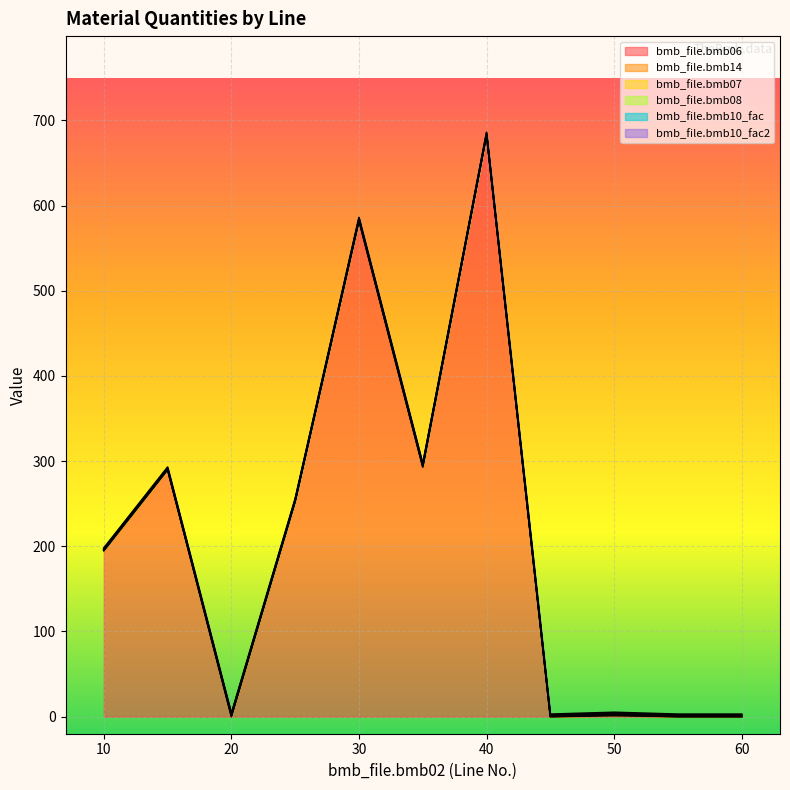

Between 45 and 20, which is larger?

45